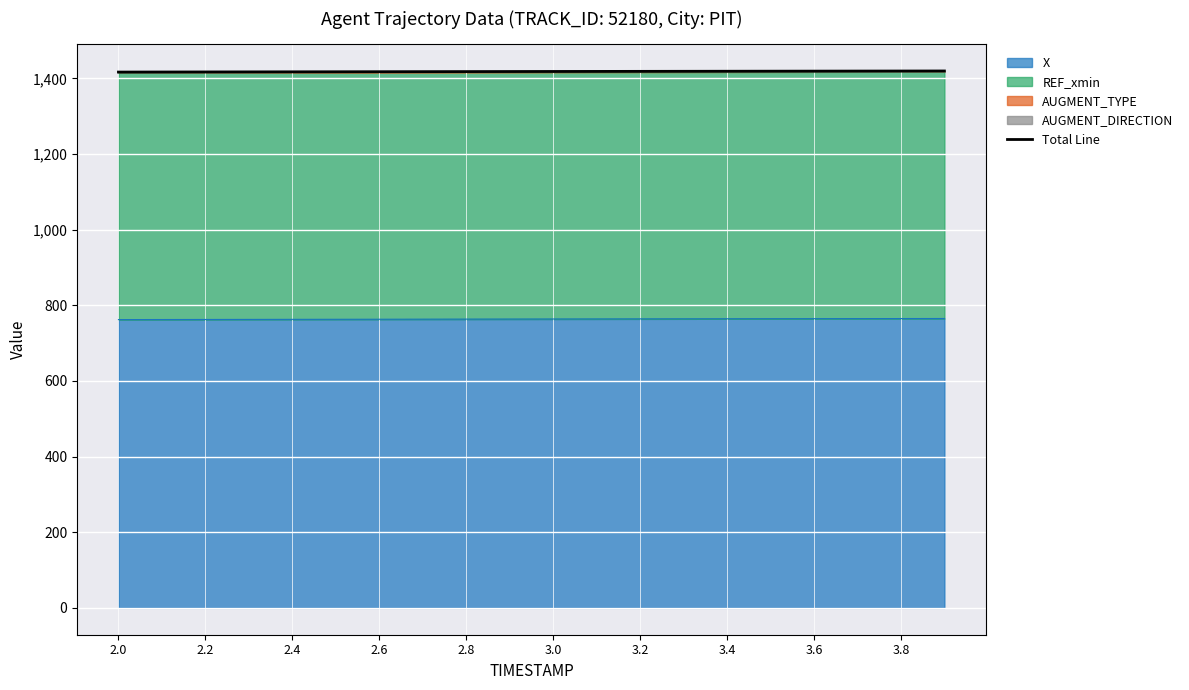

What is the label of the 1st point from the left?

2.0